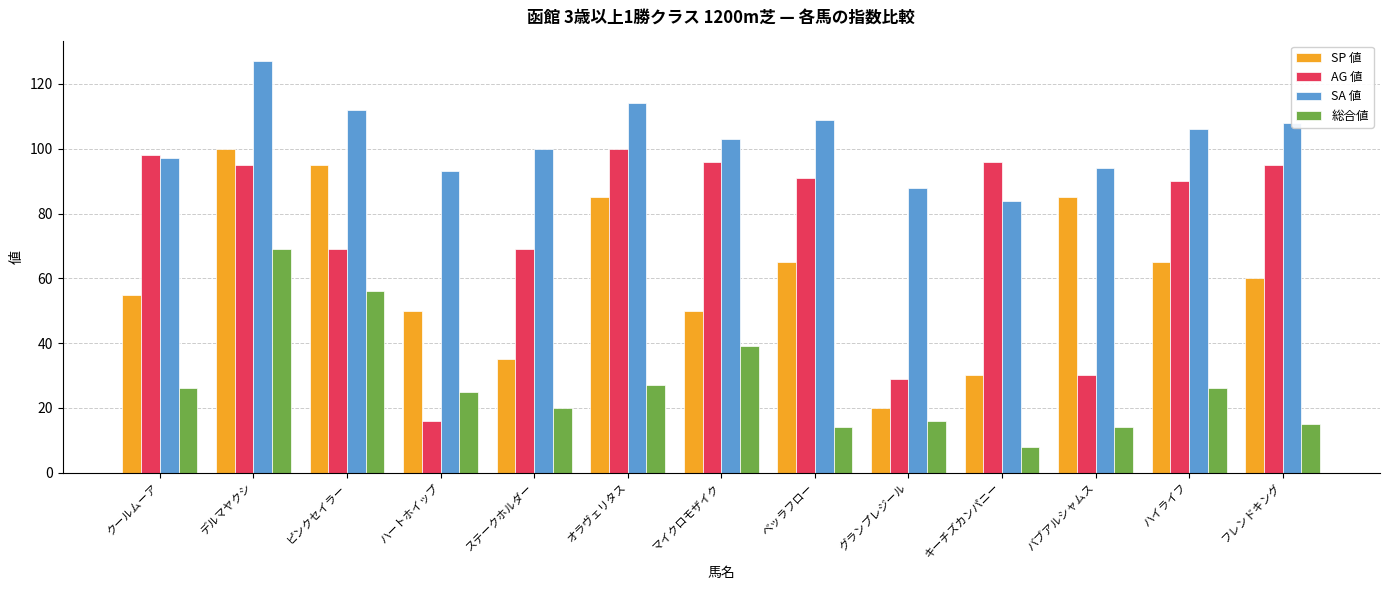

What is the maximum value shown in the chart?

127